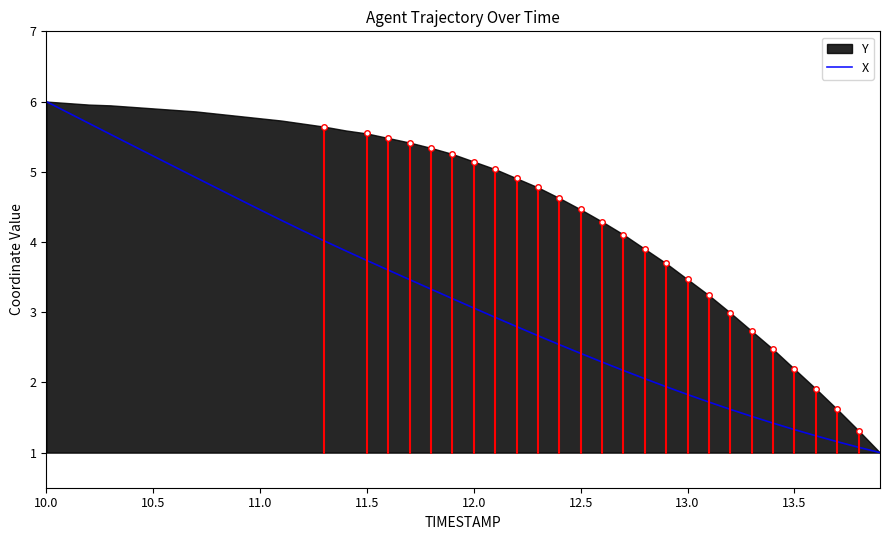

At which label does X reach its peak?

10.0